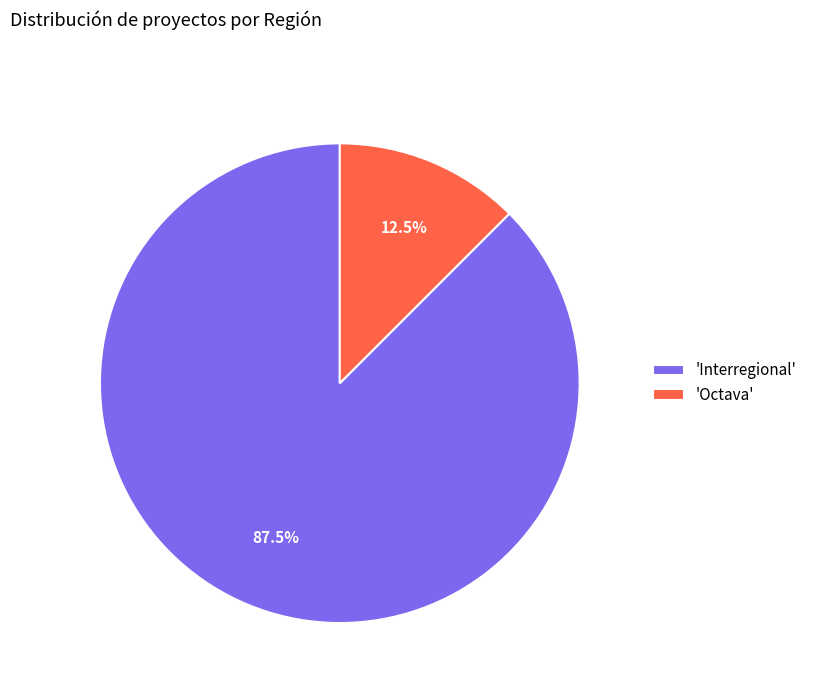

To the nearest percent, what is the average slice percentage?

50%